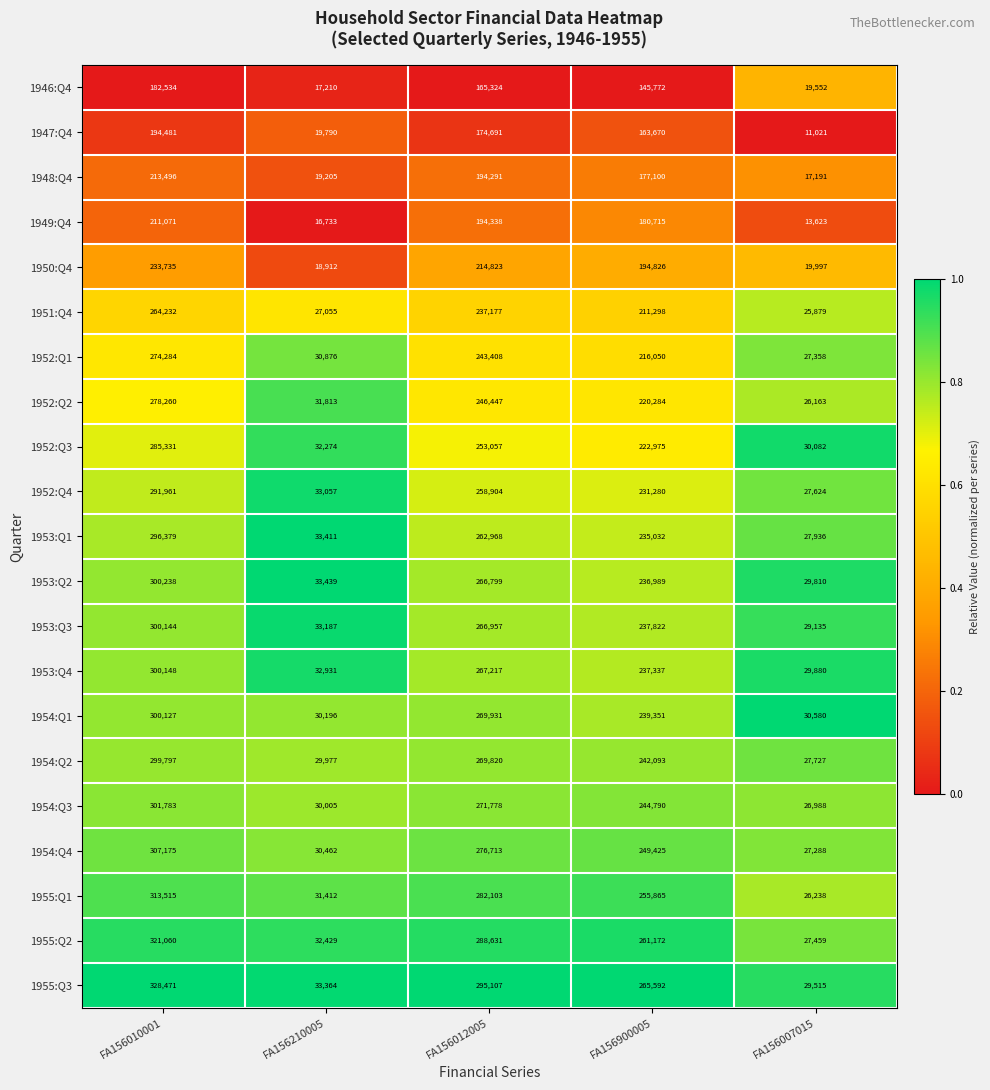

How many categories are shown in the chart?

5